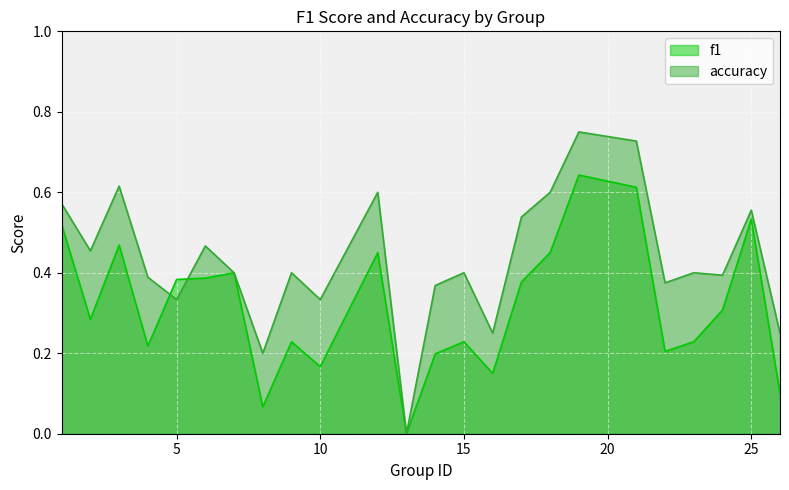

Which series has the widest spread of values?

accuracy